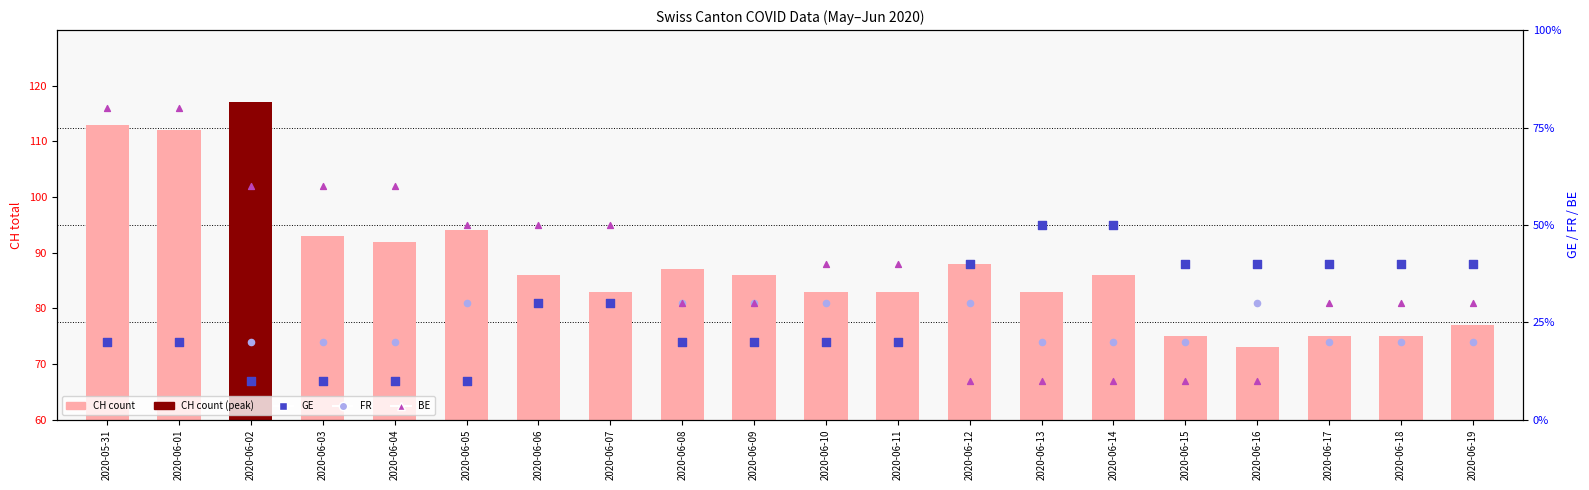

Which series contains the highest Y value?

CH (count)